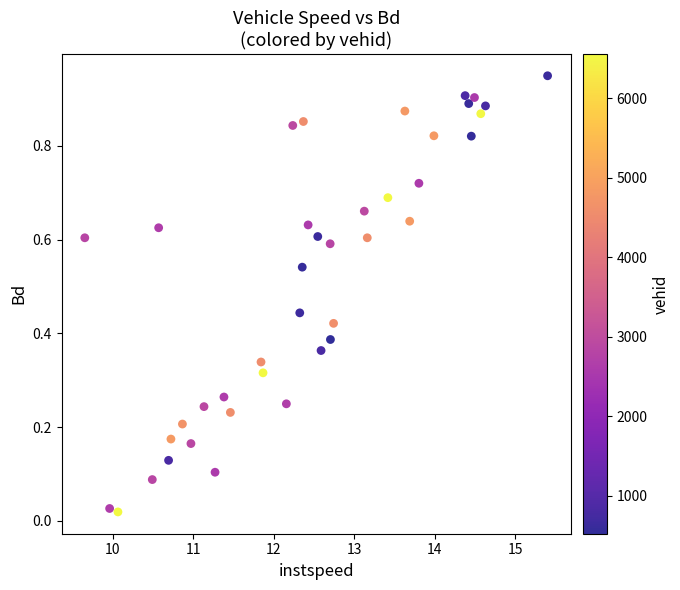

What is the range of X values (max minus min)?

5.8